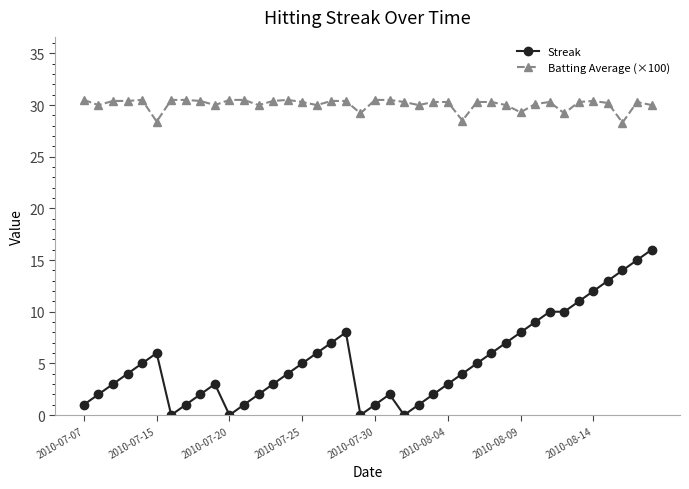

List the series in order of their overall mean, highest first.

Batting Average (×100), Streak